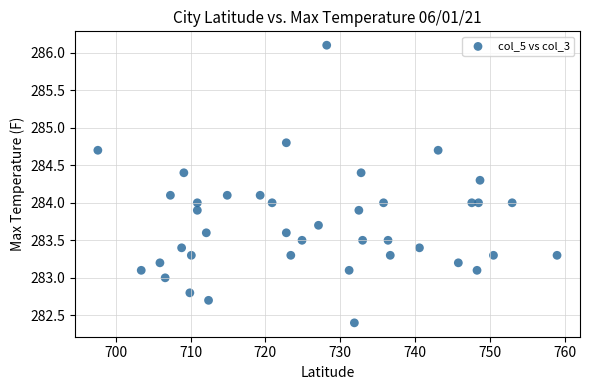

What is the range of Y values (max minus min)?

3.7